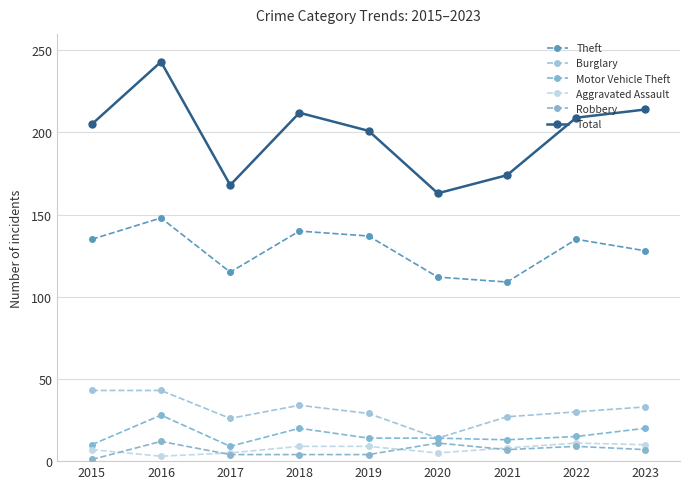

True or false: Theft and Total cross at least once.

False